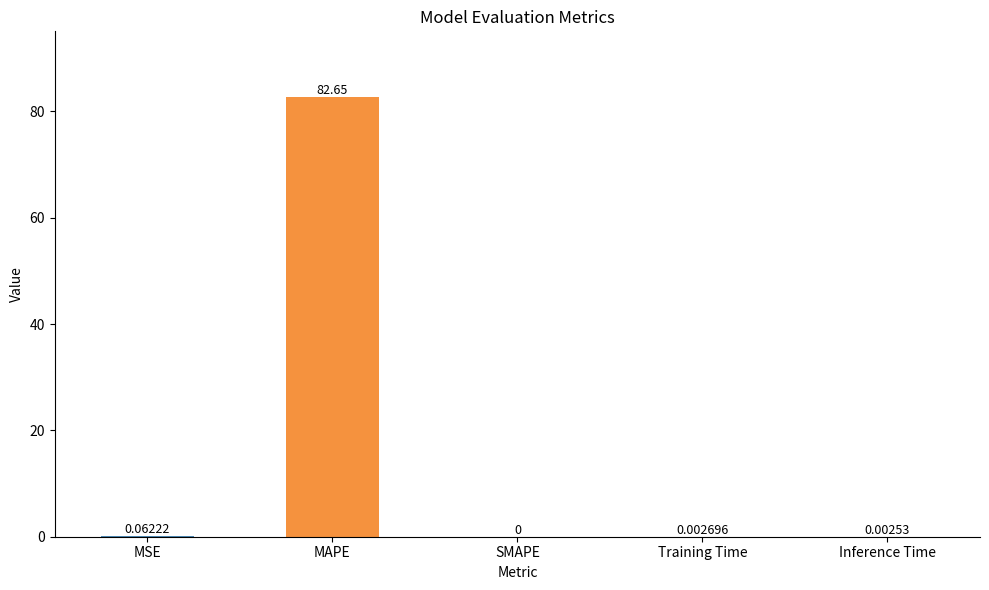

Which label corresponds to the largest value in the chart?

MAPE